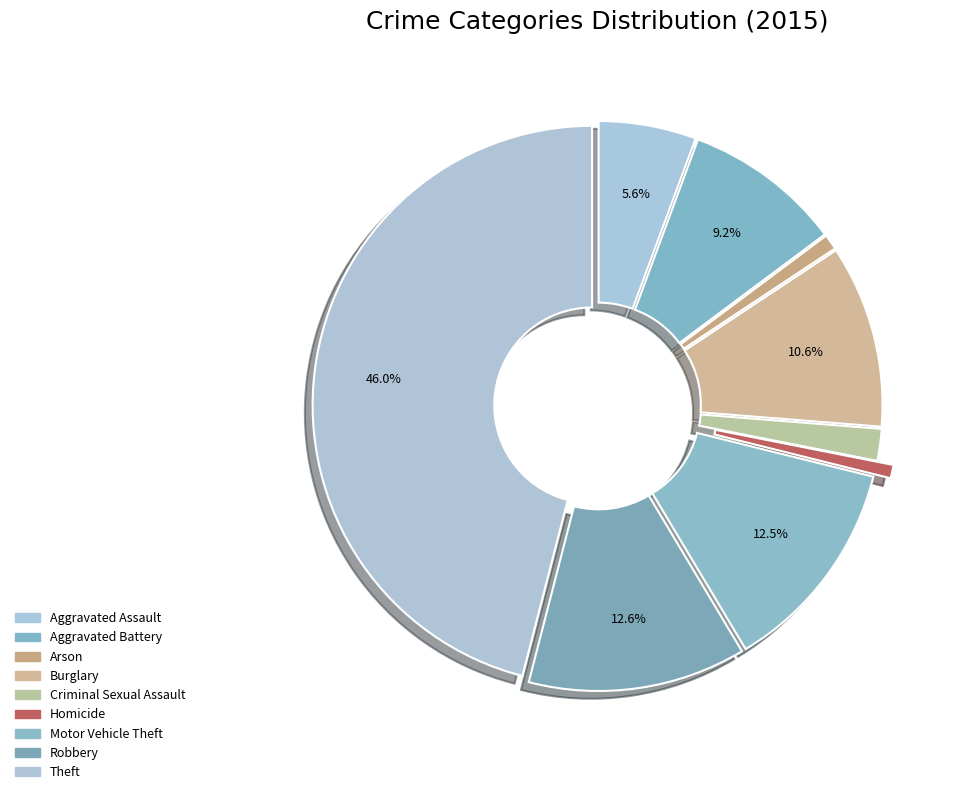

How many segments does this pie chart have?

9